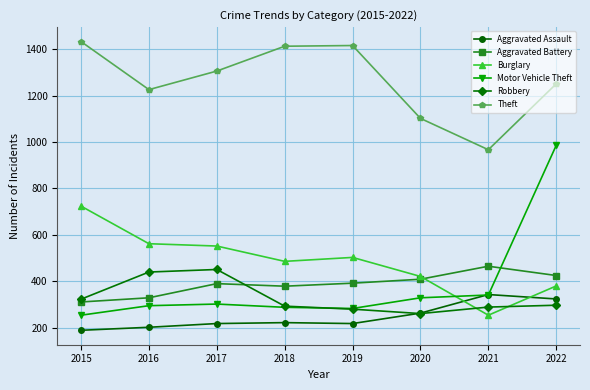

How many lines are shown in the chart?

6